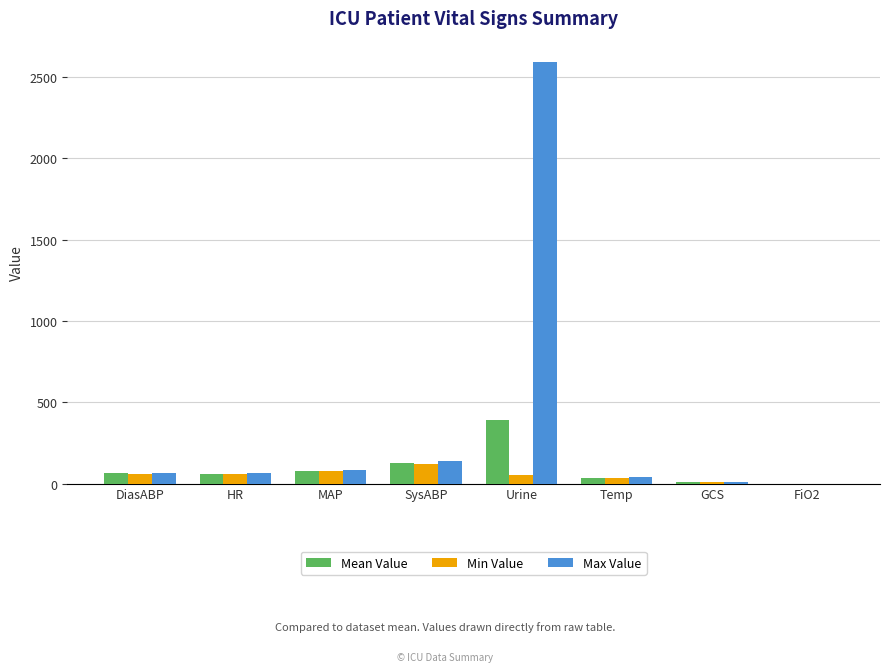

What is the difference between the Mean Value values at GCS and FiO2?

10.6